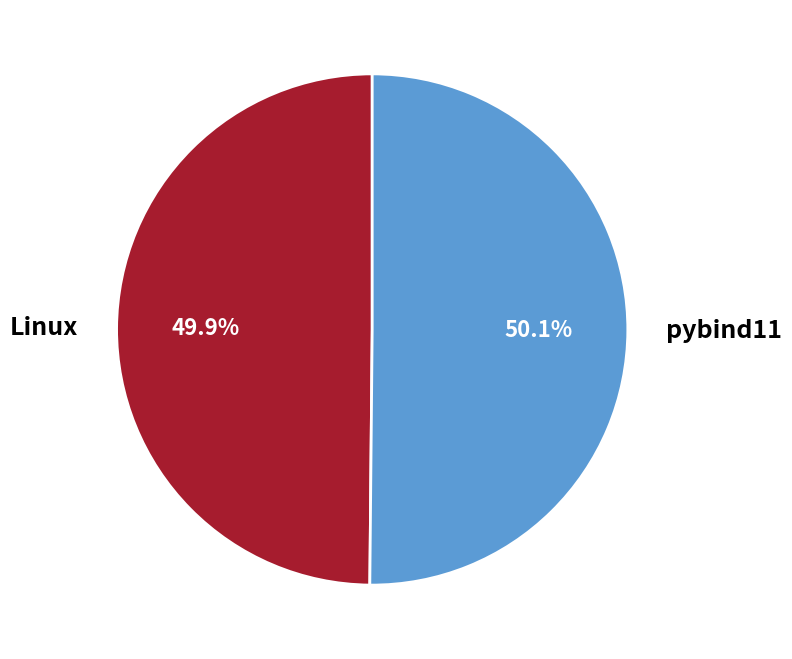

Approximately how many times larger is the value at pybind11 compared to Linux?

1.0